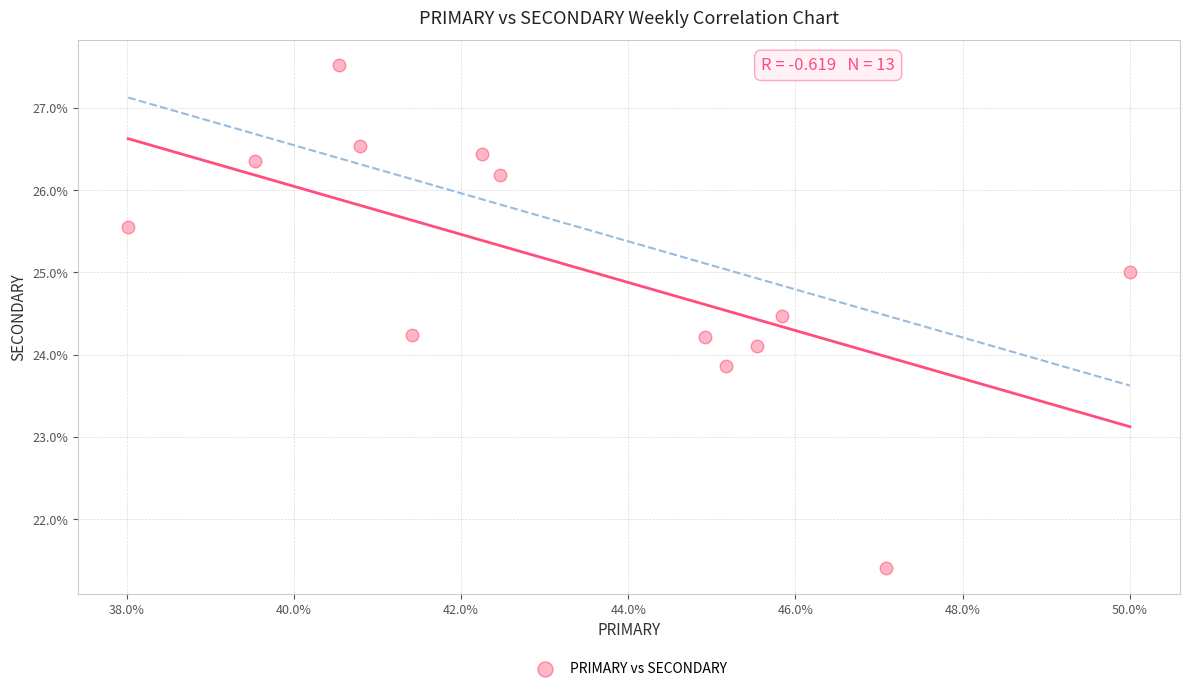

What is the range of X values (max minus min)?

12.0